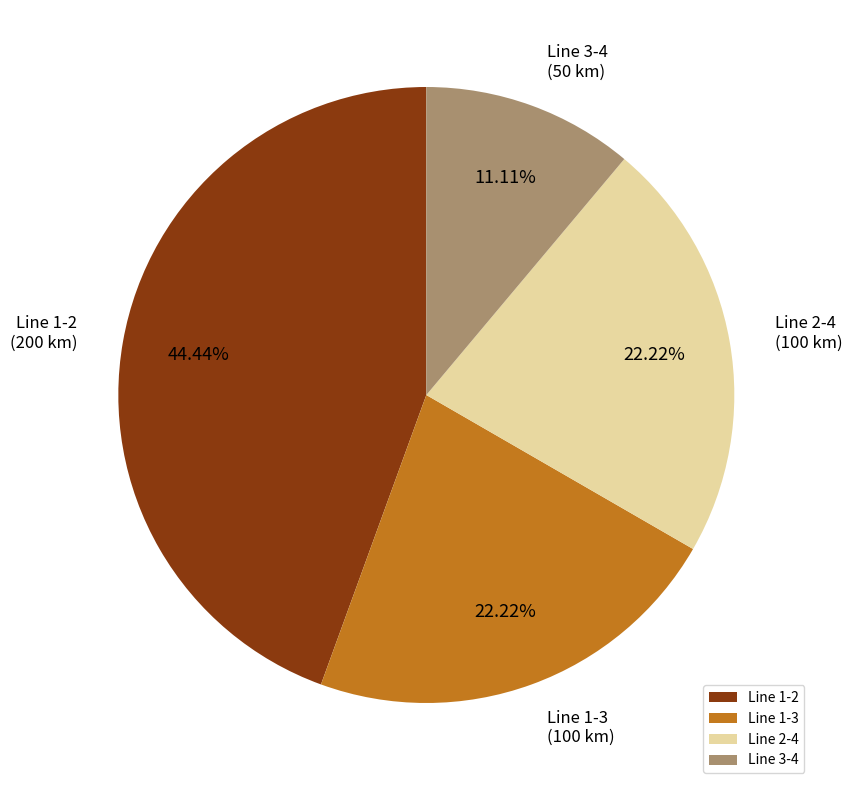

To the nearest percent, what is the average slice percentage?

25%